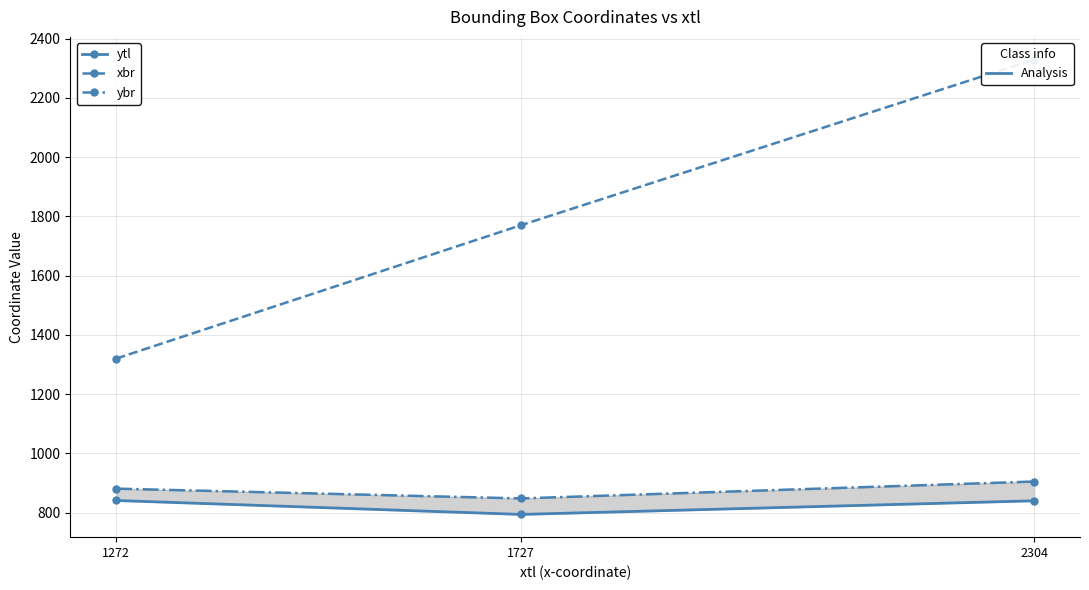

Where is ybr nearest to the value 876?

1272